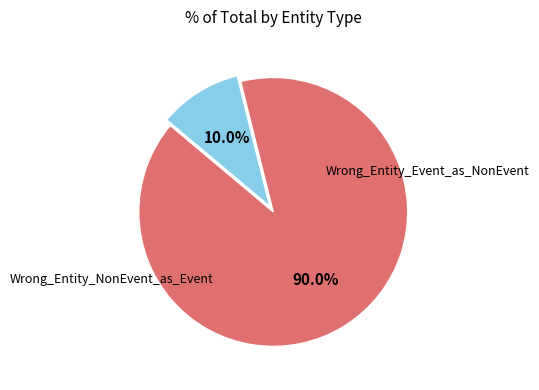

Is there a majority slice in this chart?

Yes